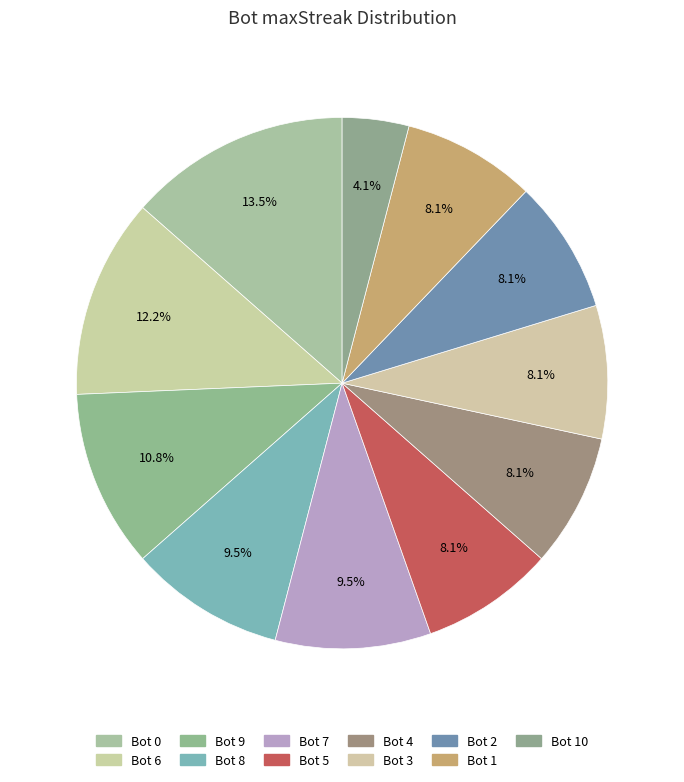

Rank the categories by value from lowest to highest.

10, 5, 4, 3, 2, 1, 8, 7, 9, 6, 0